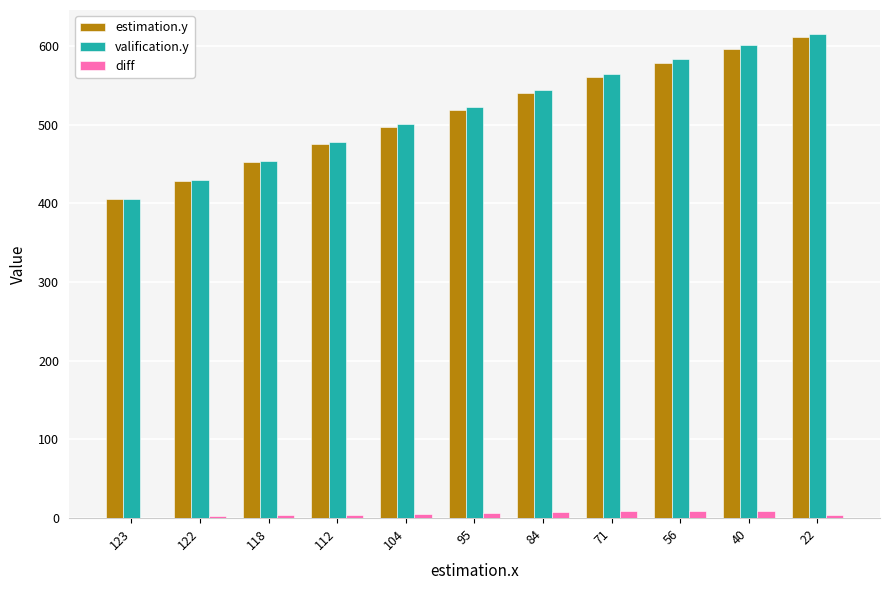

At which label does valification.y reach its peak?

22